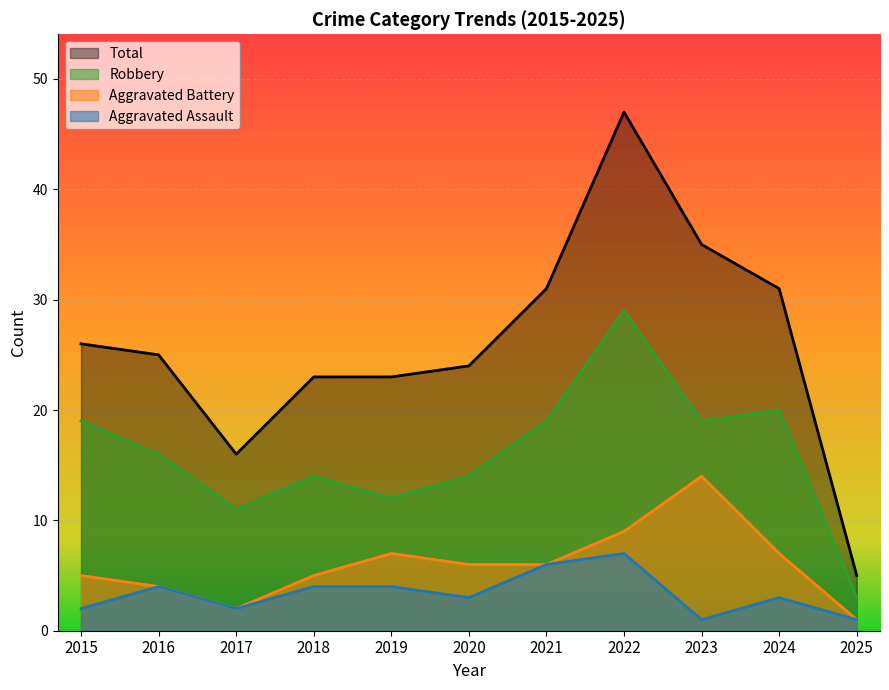

True or false: Robbery has a value of 27 at 2015.

False